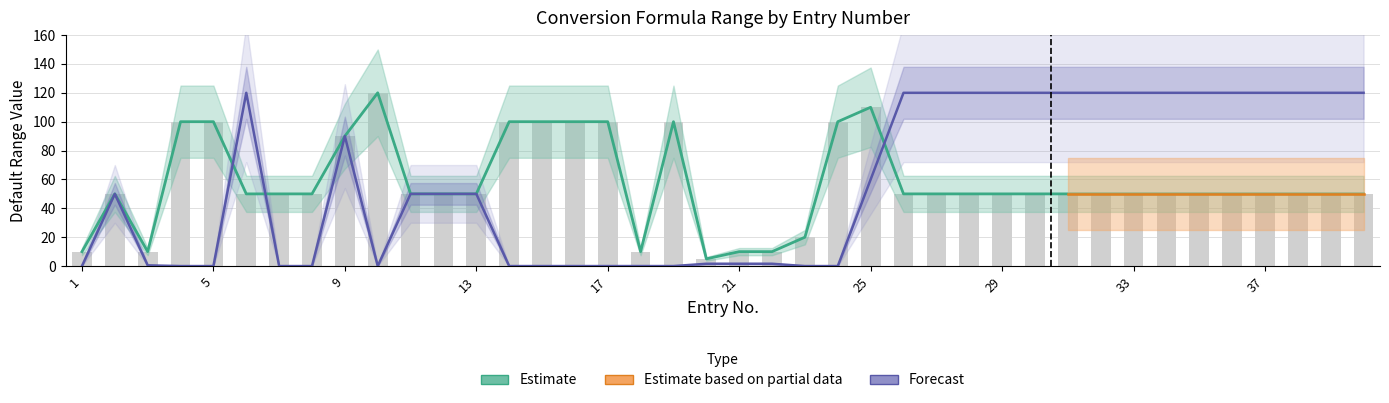

Where is Default min nearest to the value 60?

25